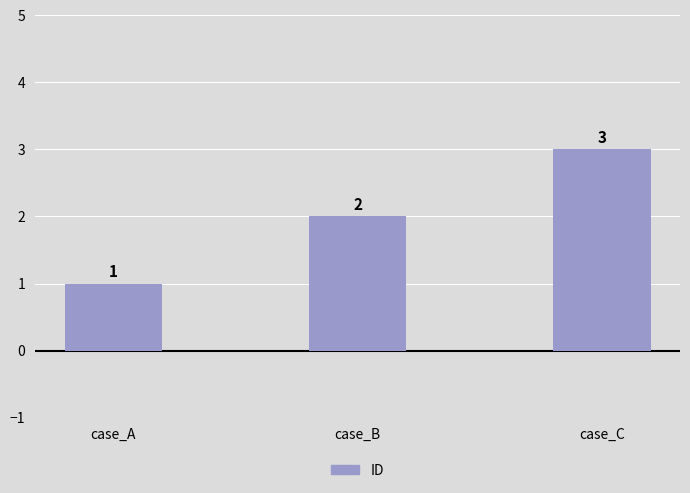

What is the value of the 1st bar from the left?

1